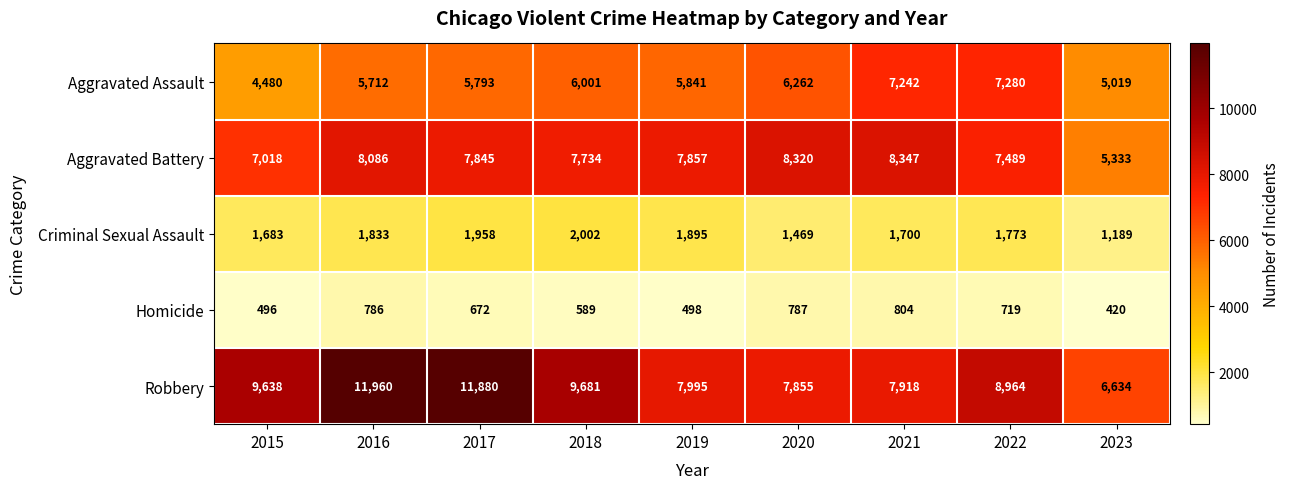

Where is Aggravated Battery nearest to the value 6840?

2015